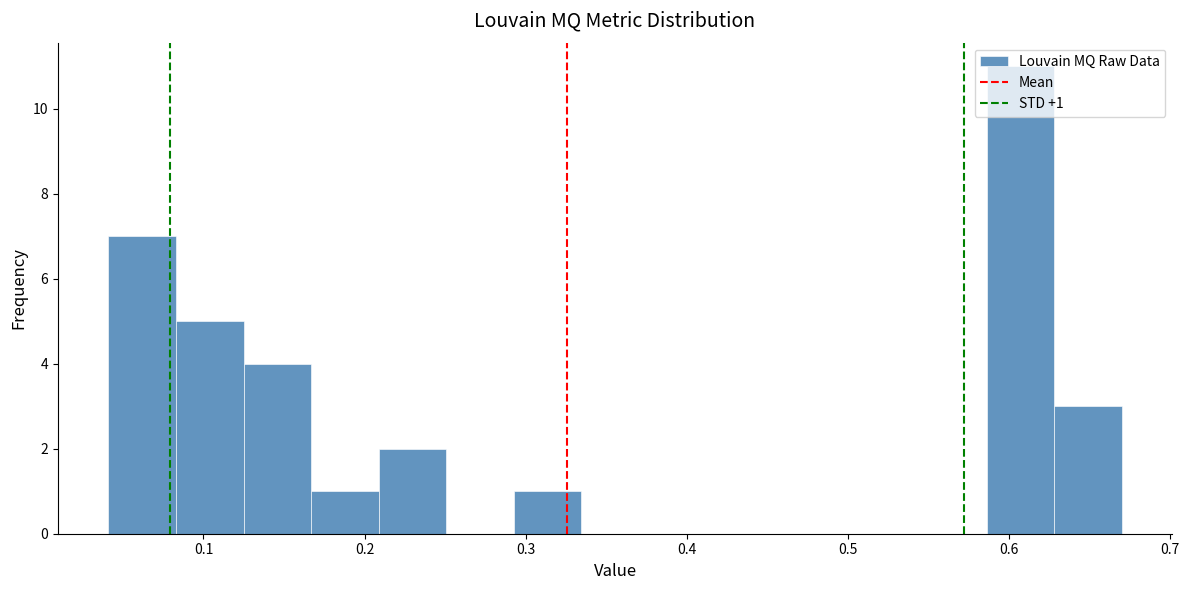

Which range on the x-axis has the tallest bar?

0.59 to 0.63